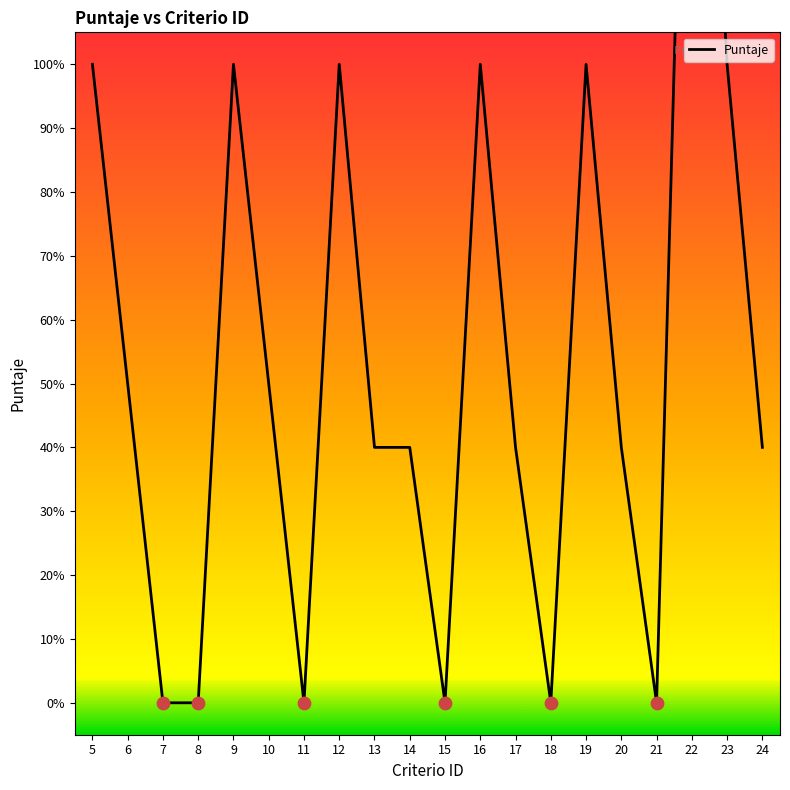

Between 12 and 19, which is larger?

12